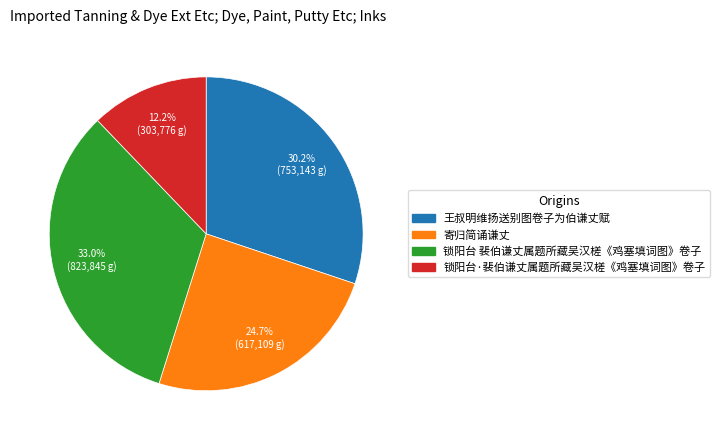

True or false: 锁阳台·裴伯谦丈属题所藏吴汉槎《鸡塞填词图》卷子 accounts for 21% of the total.

False